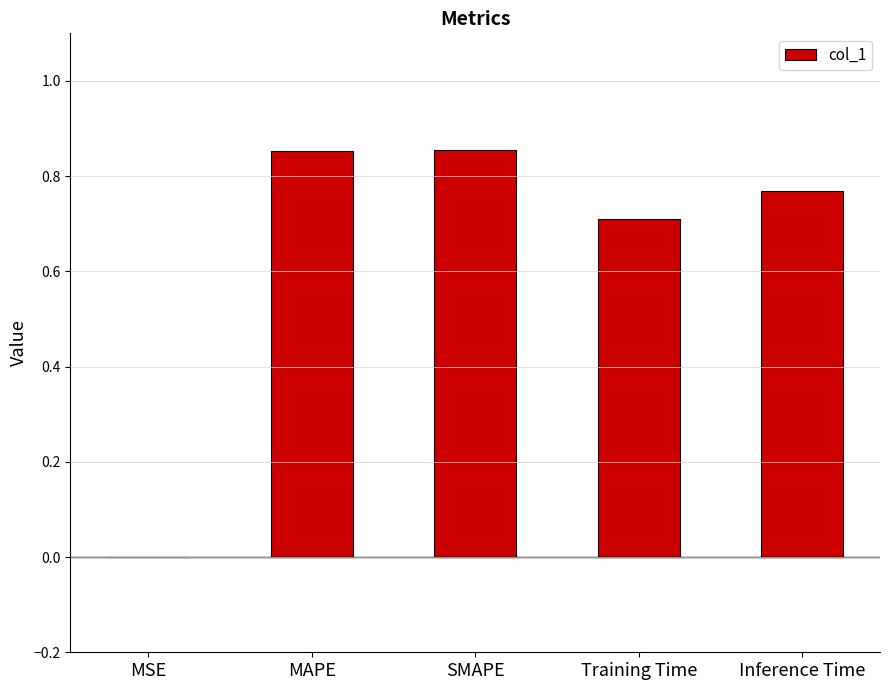

True or false: the data shows 0.7 at Training Time.

True